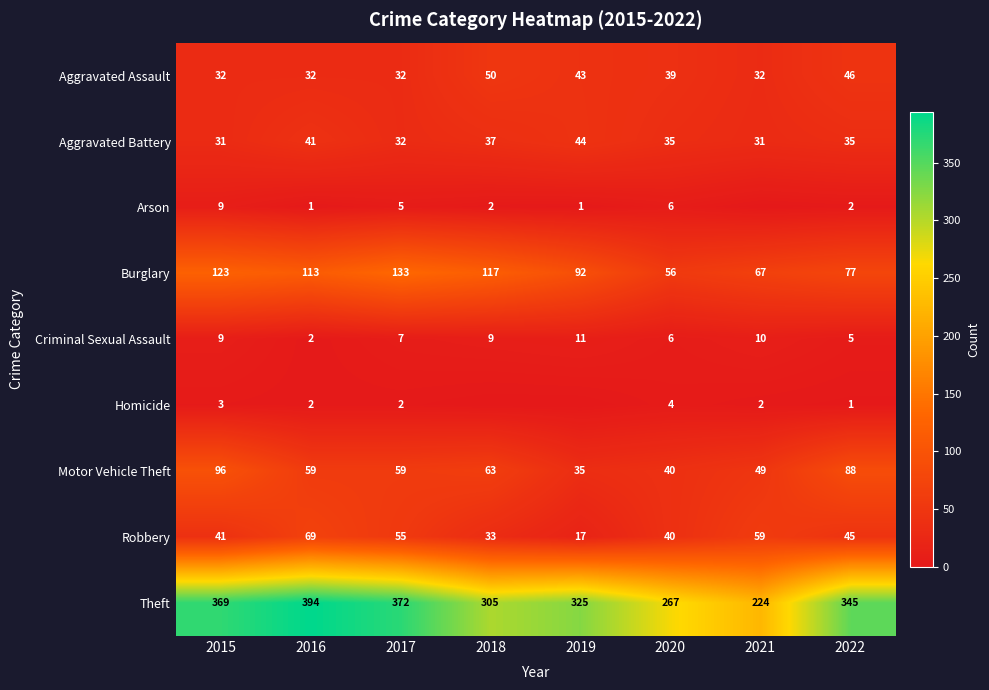

What is the difference between the second highest and second lowest values in the Criminal Sexual Assault series?

5